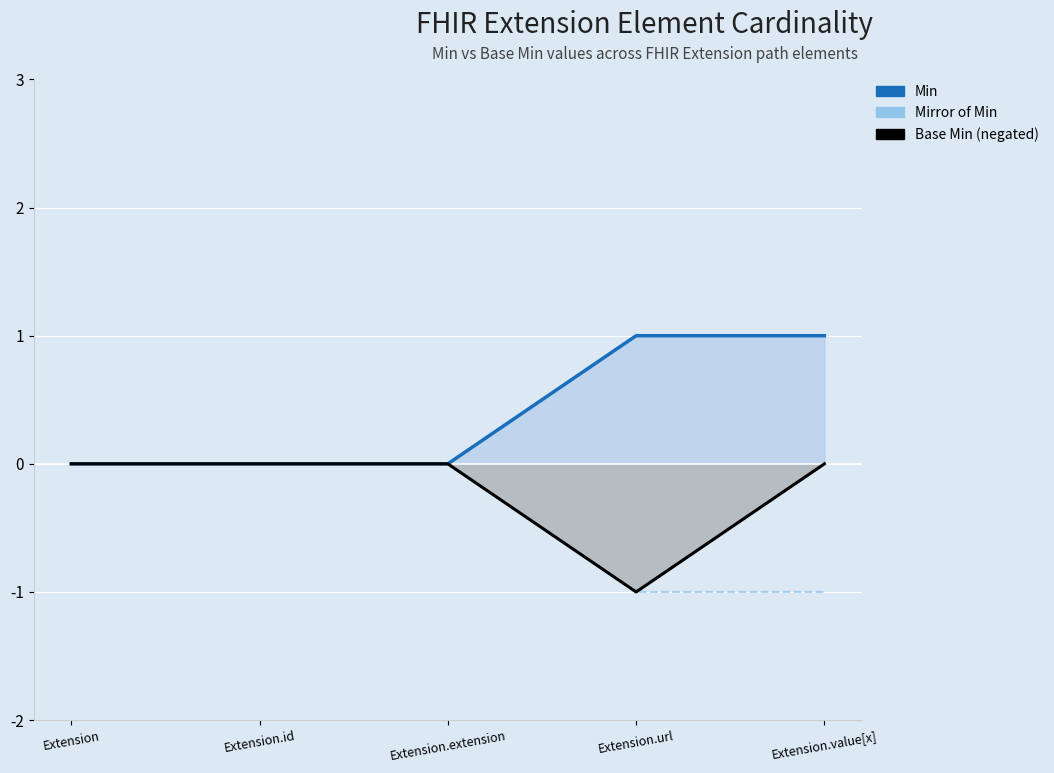

Which series has the largest range (max minus min)?

Min